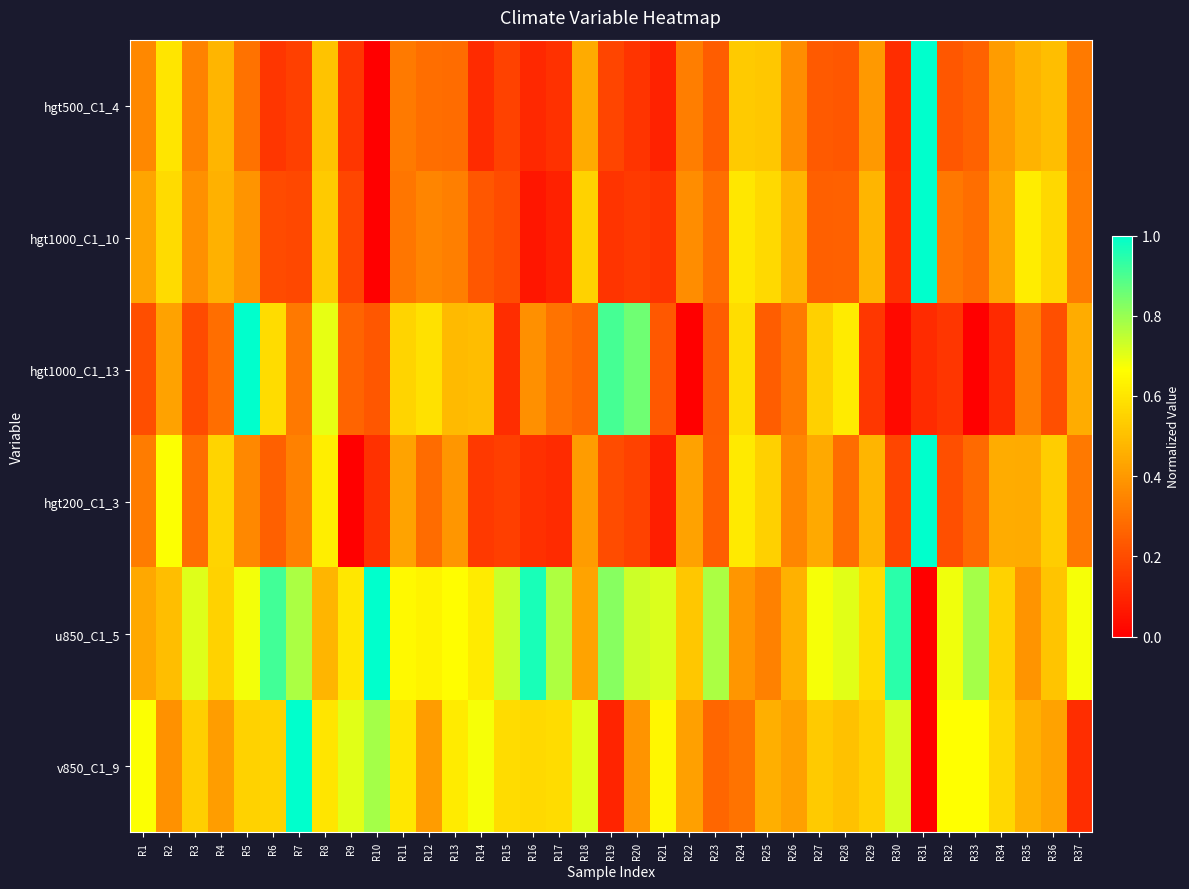

Reading left to right, list all the values displayed in this chart.

hgt500_C1_4: R1=0.4	R2=0.6	R3=0.3	R4=0.5	R5=0.3	R6=0.1	R7=0.2	R8=0.5	R9=0.1	R10=0.0	R11=0.3	R12=0.3	R13=0.3	R14=0.1	R15=0.2	R16=0.1	R17=0.1	R18=0.4	R19=0.2	R20=0.1	R21=0.1	R22=0.3	R23=0.2	R24=0.5	R25=0.5	R26=0.4	R27=0.2	R28=0.2	R29=0.4	R30=0.1	R31=1.0	R32=0.2	R33=0.3	R34=0.4	R35=0.5	R36=0.5	R37=0.3
hgt1000_C1_10: R1=0.4	R2=0.6	R3=0.4	R4=0.5	R5=0.4	R6=0.2	R7=0.2	R8=0.5	R9=0.2	R10=0.0	R11=0.3	R12=0.3	R13=0.3	R14=0.2	R15=0.2	R16=0.1	R17=0.1	R18=0.5	R19=0.1	R20=0.2	R21=0.1	R22=0.4	R23=0.3	R24=0.6	R25=0.6	R26=0.5	R27=0.3	R28=0.3	R29=0.5	R30=0.1	R31=1.0	R32=0.3	R33=0.3	R34=0.4	R35=0.6	R36=0.6	R37=0.3
hgt1000_C1_13: R1=0.2	R2=0.4	R3=0.2	R4=0.3	R5=1.0	R6=0.6	R7=0.3	R8=0.7	R9=0.3	R10=0.2	R11=0.6	R12=0.6	R13=0.5	R14=0.5	R15=0.1	R16=0.4	R17=0.3	R18=0.3	R19=0.9	R20=0.9	R21=0.2	R22=0.0	R23=0.2	R24=0.6	R25=0.2	R26=0.3	R27=0.5	R28=0.6	R29=0.1	R30=0.0	R31=0.1	R32=0.1	R33=0.0	R34=0.1	R35=0.3	R36=0.2	R37=0.4
hgt200_C1_3: R1=0.3	R2=0.7	R3=0.3	R4=0.6	R5=0.4	R6=0.3	R7=0.3	R8=0.6	R9=0.0	R10=0.1	R11=0.4	R12=0.3	R13=0.4	R14=0.2	R15=0.2	R16=0.1	R17=0.1	R18=0.4	R19=0.2	R20=0.2	R21=0.1	R22=0.4	R23=0.2	R24=0.6	R25=0.5	R26=0.4	R27=0.4	R28=0.3	R29=0.5	R30=0.2	R31=1.0	R32=0.2	R33=0.3	R34=0.4	R35=0.4	R36=0.5	R37=0.3
u850_C1_5: R1=0.4	R2=0.5	R3=0.7	R4=0.5	R5=0.7	R6=0.9	R7=0.8	R8=0.5	R9=0.6	R10=1.0	R11=0.7	R12=0.6	R13=0.7	R14=0.6	R15=0.7	R16=1.0	R17=0.8	R18=0.4	R19=0.8	R20=0.7	R21=0.7	R22=0.5	R23=0.8	R24=0.4	R25=0.3	R26=0.5	R27=0.7	R28=0.7	R29=0.6	R30=0.9	R31=0.0	R32=0.7	R33=0.8	R34=0.6	R35=0.4	R36=0.5	R37=0.7
v850_C1_9: R1=0.7	R2=0.4	R3=0.5	R4=0.4	R5=0.5	R6=0.6	R7=1.0	R8=0.6	R9=0.7	R10=0.8	R11=0.6	R12=0.4	R13=0.6	R14=0.7	R15=0.6	R16=0.6	R17=0.6	R18=0.7	R19=0.1	R20=0.4	R21=0.6	R22=0.4	R23=0.3	R24=0.3	R25=0.5	R26=0.4	R27=0.5	R28=0.5	R29=0.5	R30=0.7	R31=0.0	R32=0.7	R33=0.7	R34=0.6	R35=0.5	R36=0.4	R37=0.1